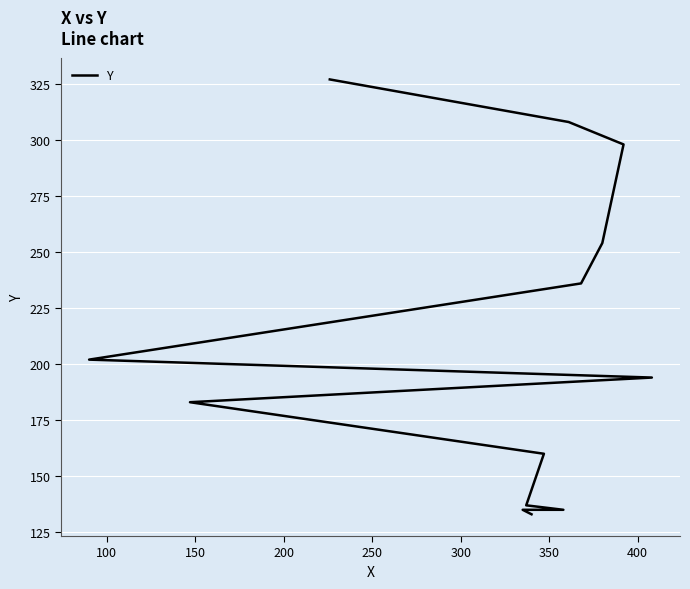

What is the label of the 7th point from the left?

350